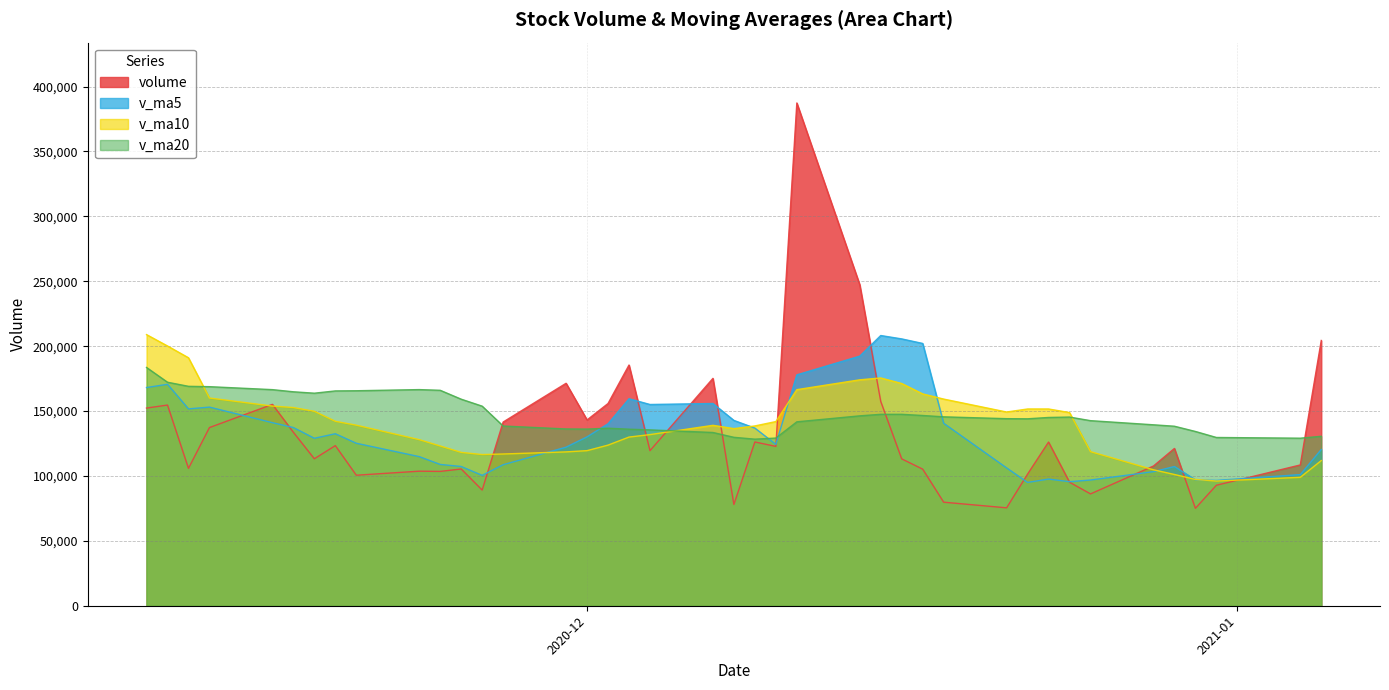

How many values in the v_ma10 series are below 139118?

20